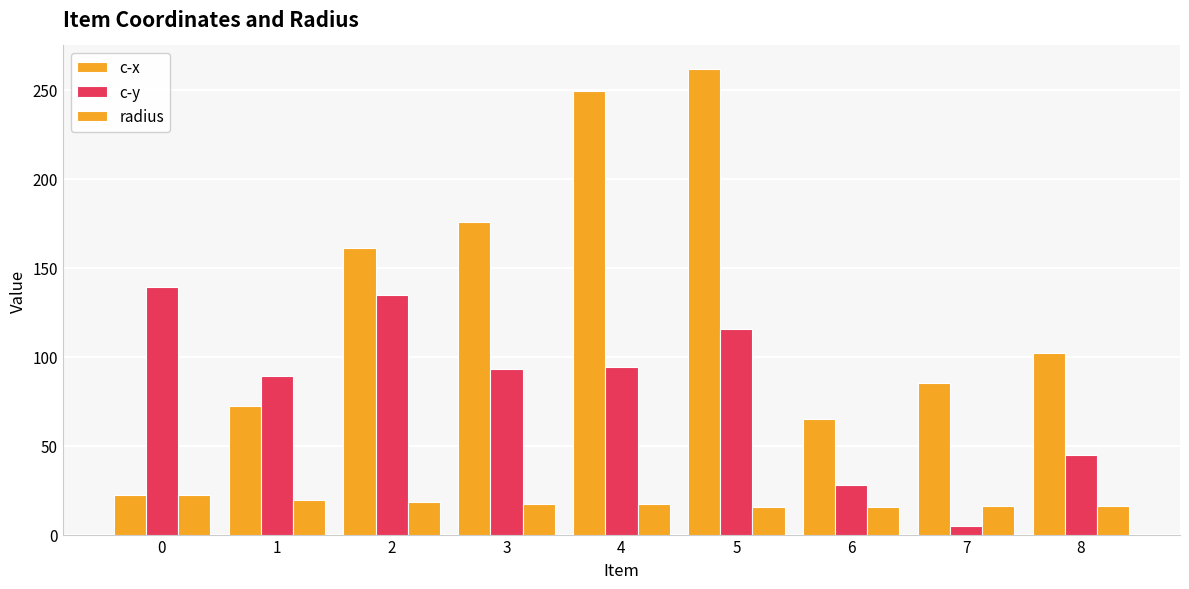

How many bars are there in total?

27